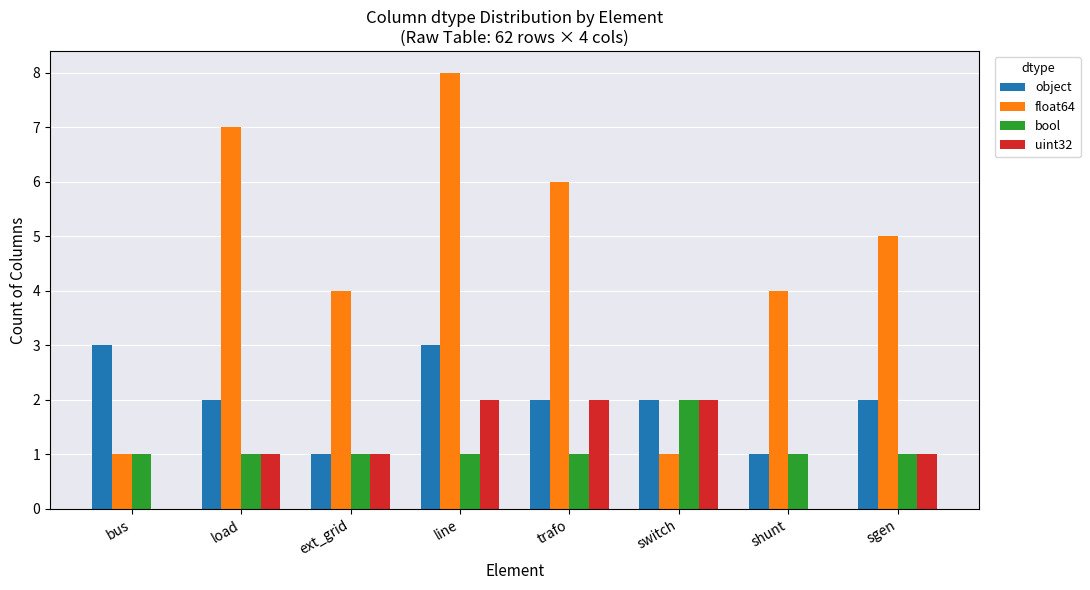

What is the sum of all object values?

16